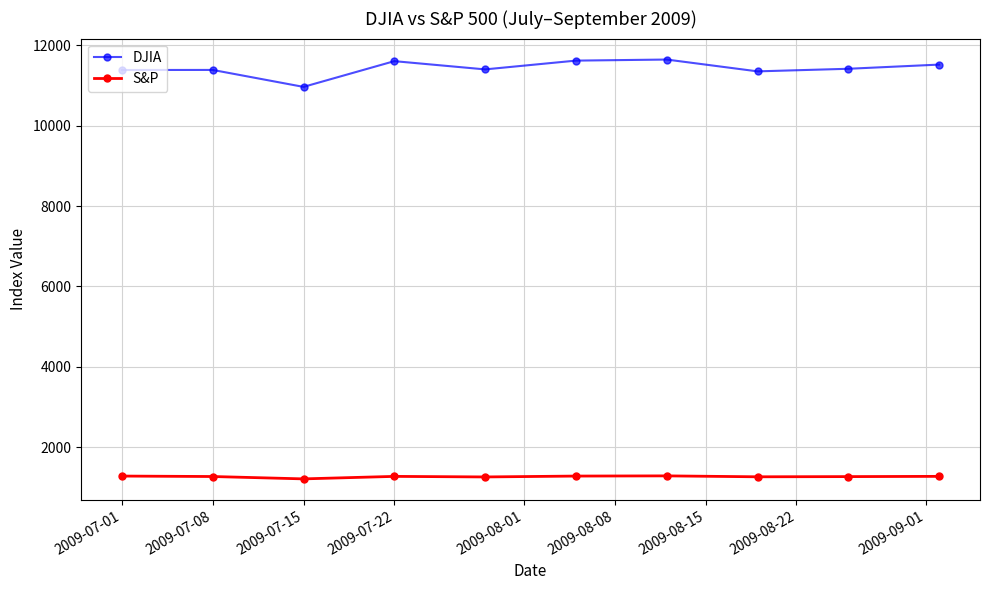

At how many categories does at least one series exceed 7099?

10